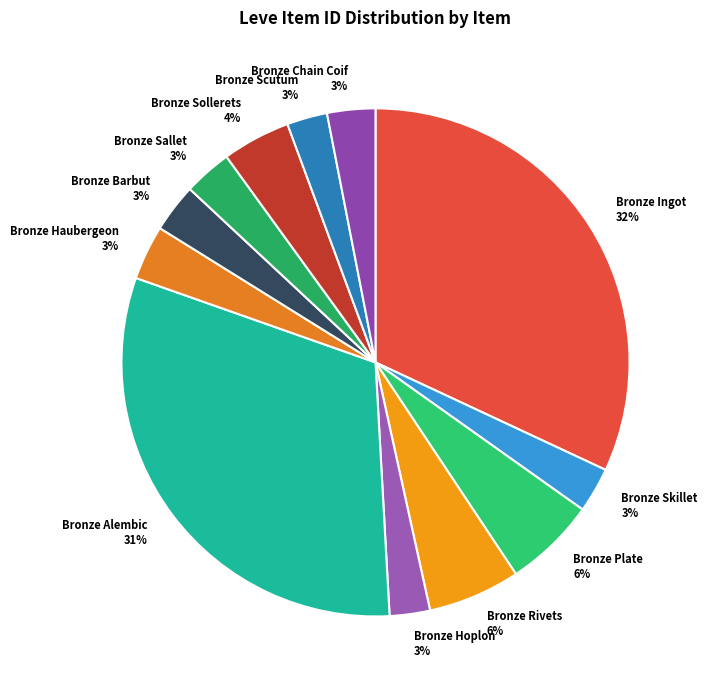

True or false: Bronze Sollerets accounts for 4% of the total.

True